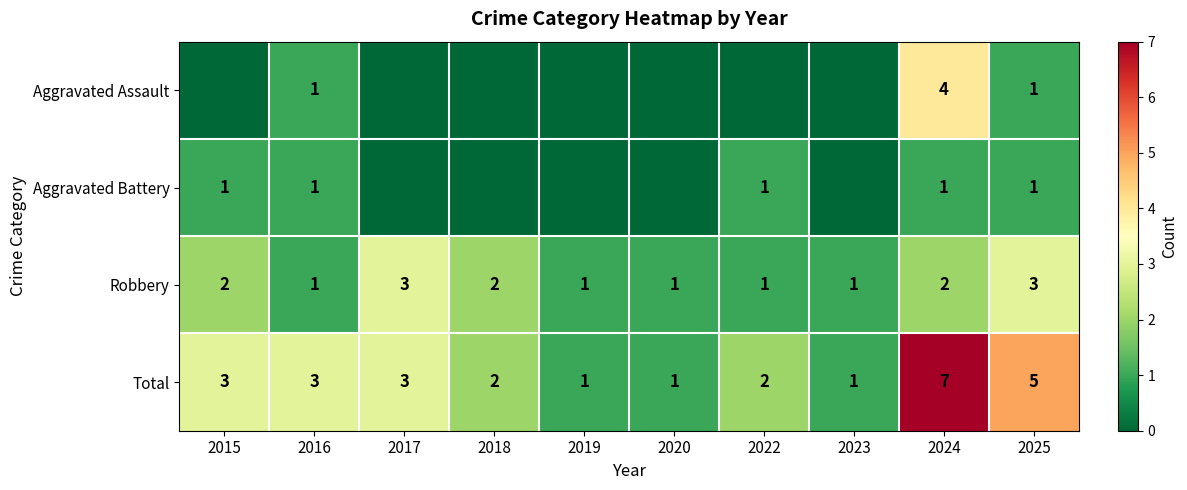

At which label does Total reach its peak?

2024